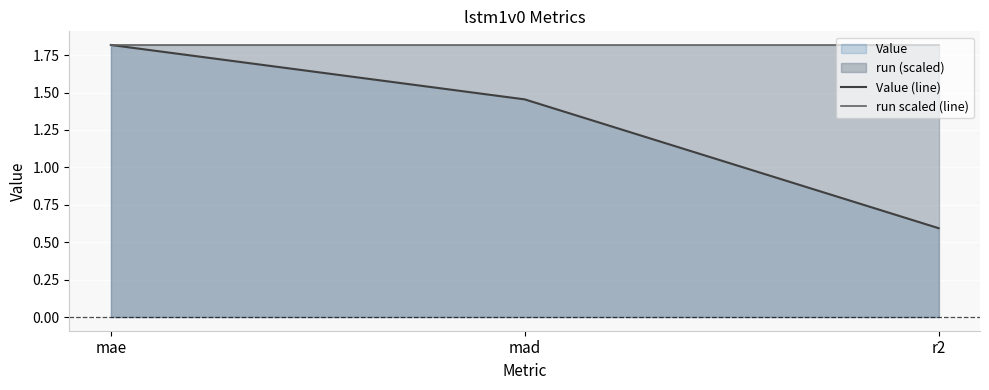

At mae, list the series in order from largest to smallest.

Value (line), run scaled (line)